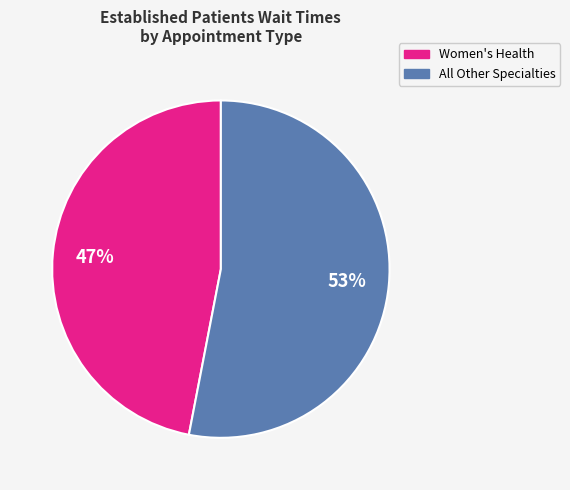

To the nearest percent, what is the average slice percentage?

50%